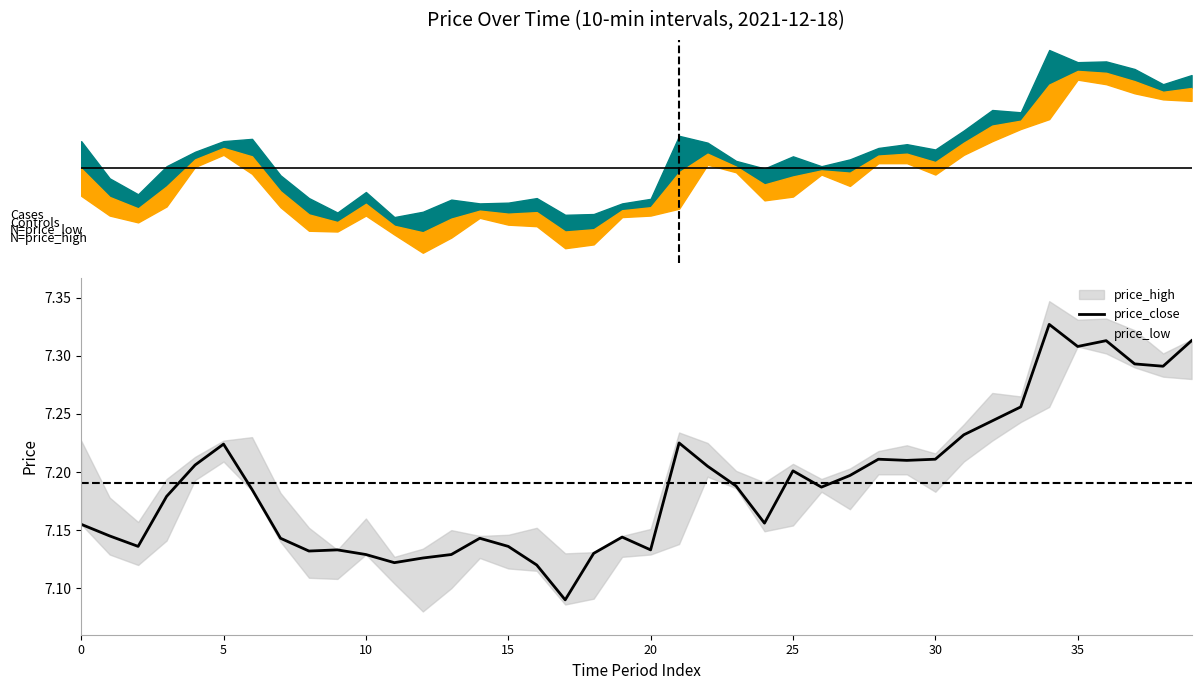

Count the values in the range 7 to 8.

40